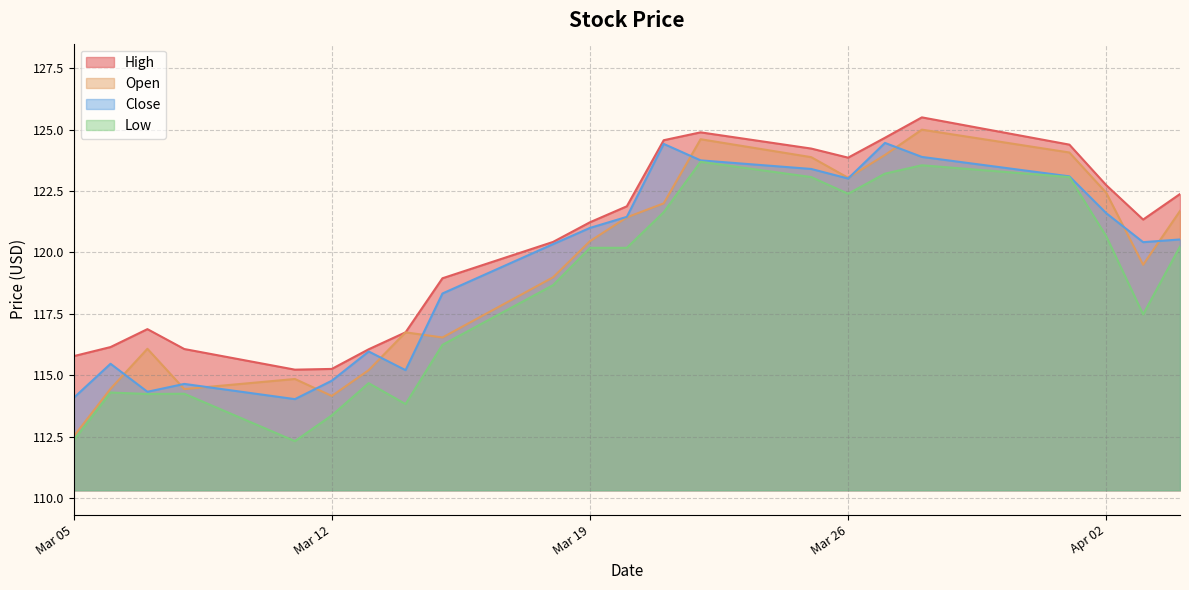

List the series in order of their peak value, lowest first.

Low, Close, Open, High